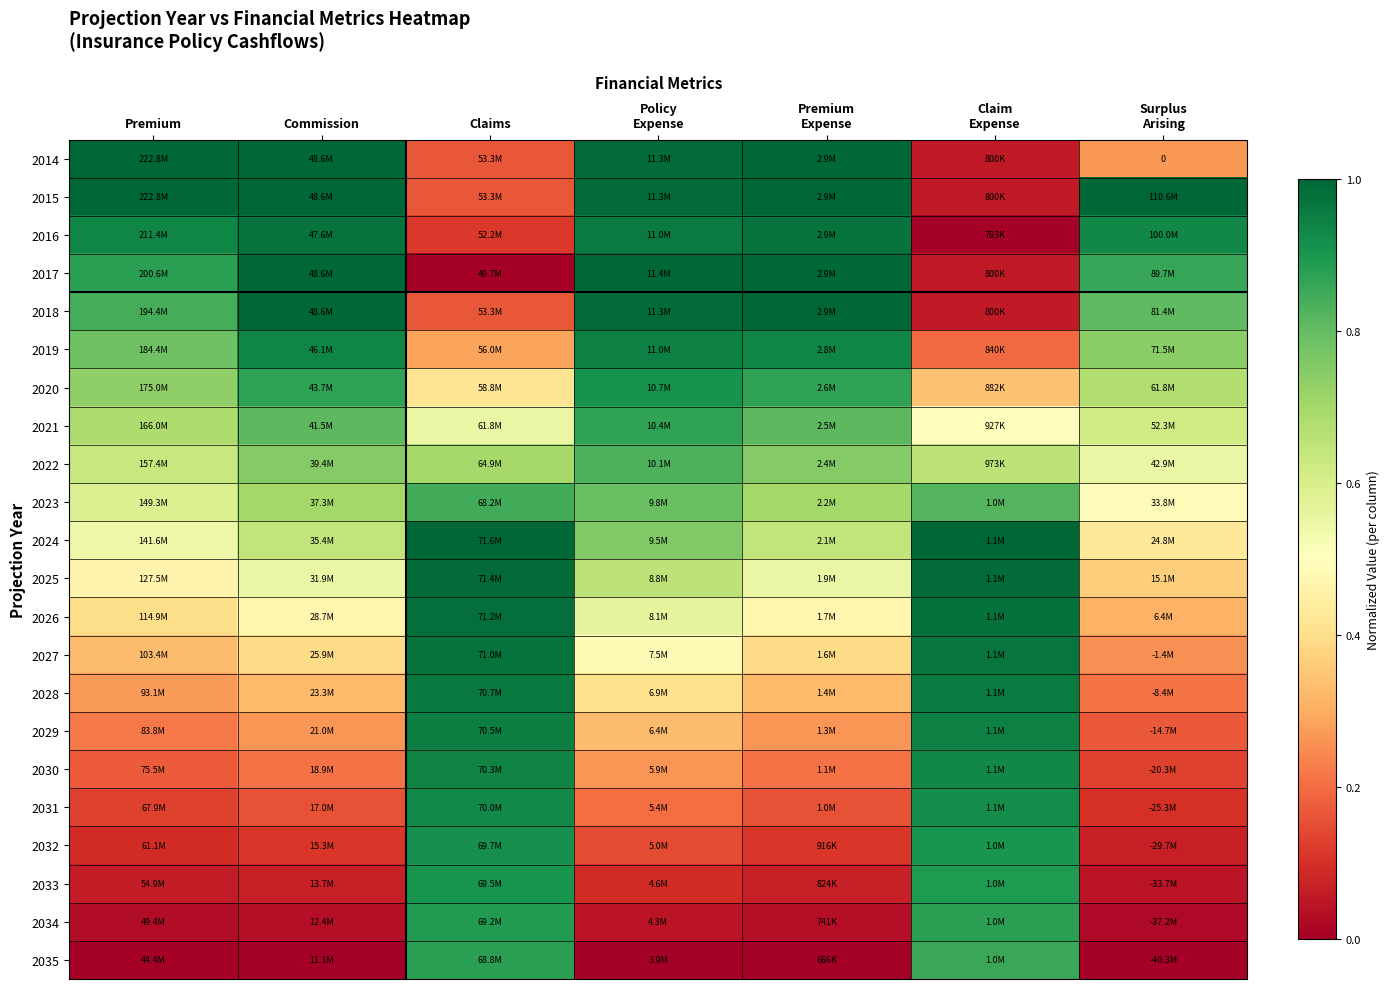

What is the spread (max minus min) of values at Commission?

1.0